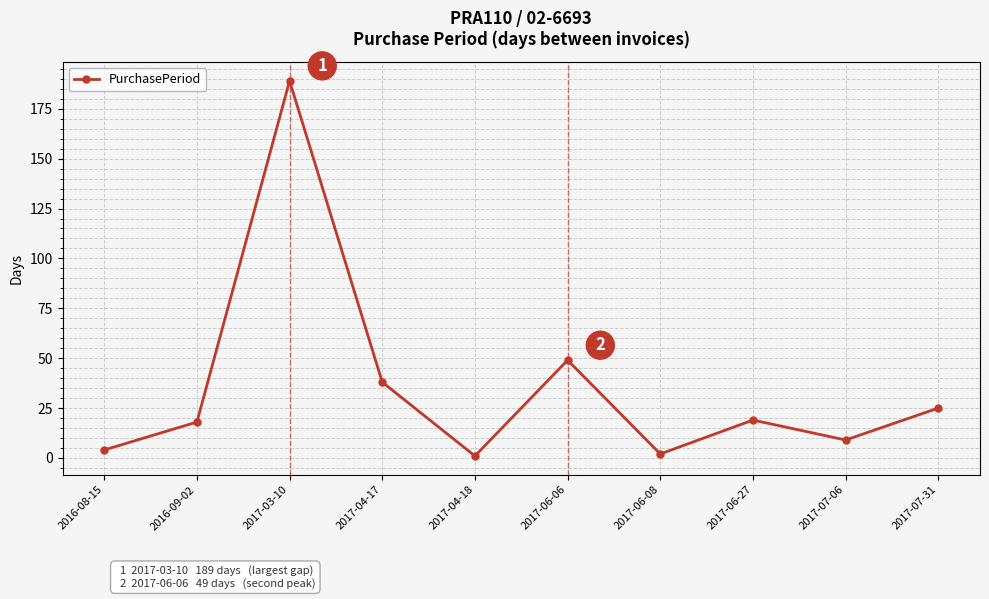

Count the number of categories in the chart.

10